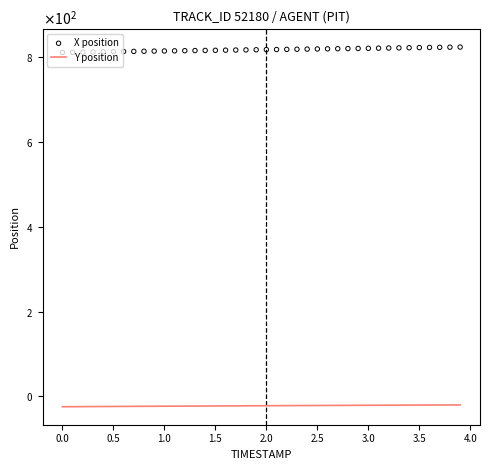

At how many categories does at least one series exceed 534?

40